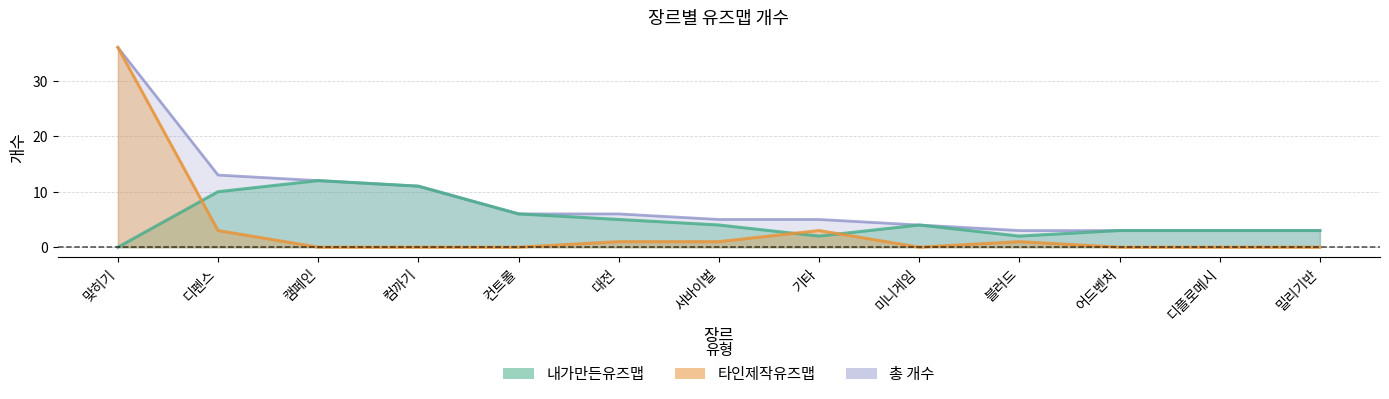

What is the label of the 1st point from the left?

맞히기